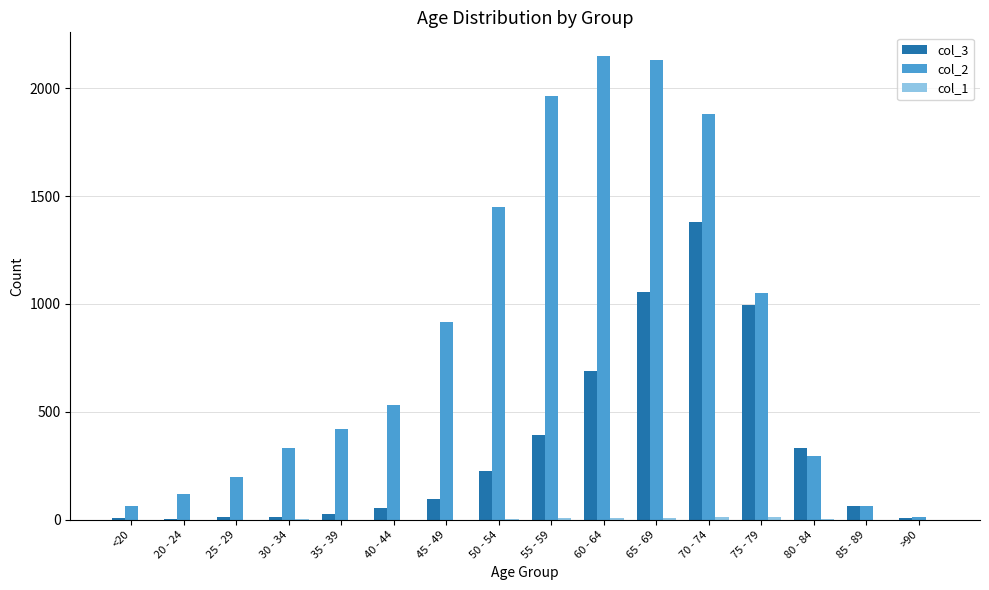

Which series has the largest total across all categories?

col_2